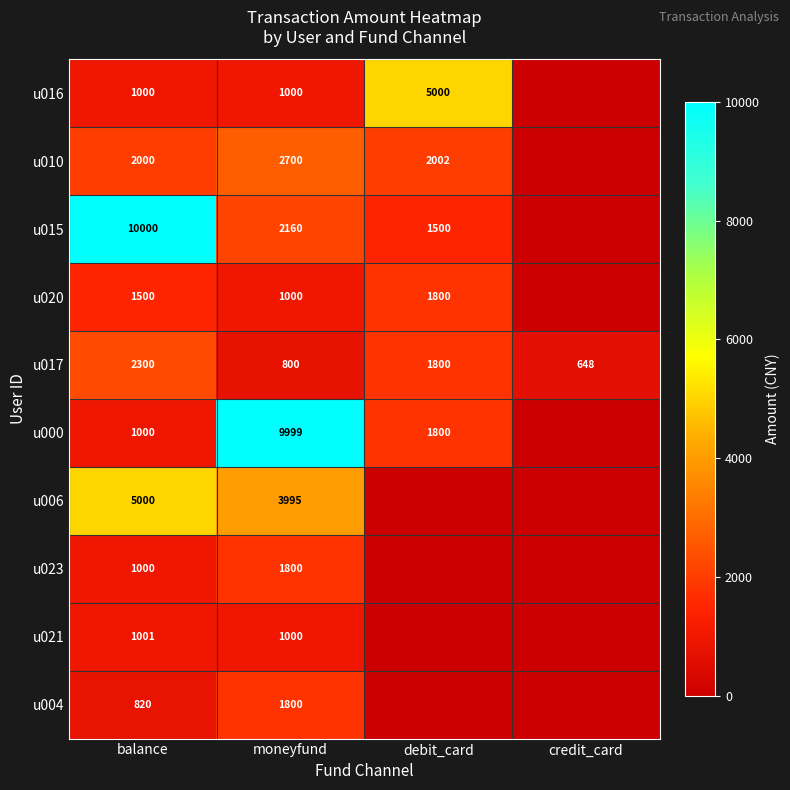

What is the total value across all series at balance?

25621